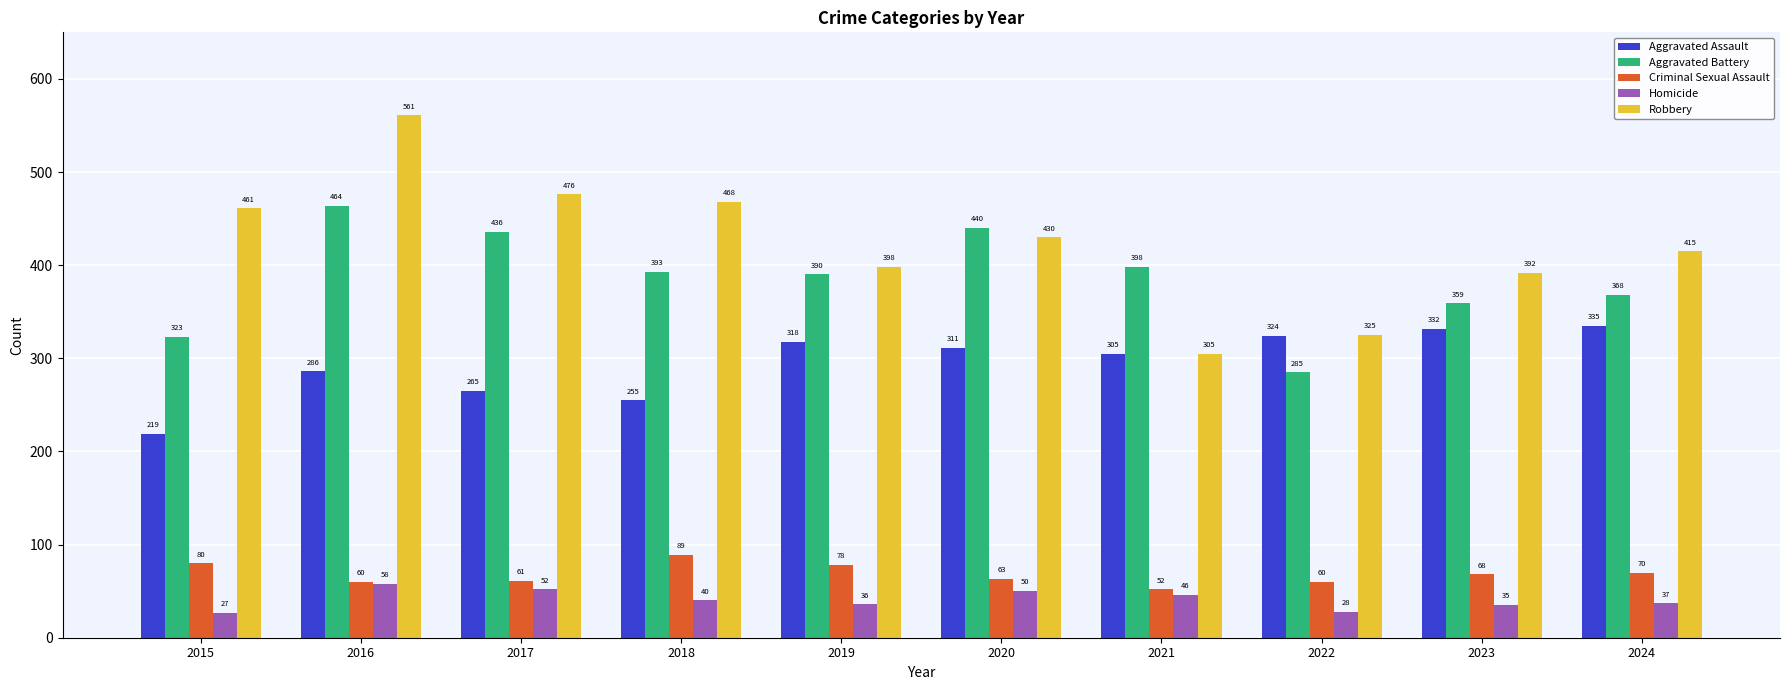

Where is Aggravated Assault nearest to the value 277?

2016